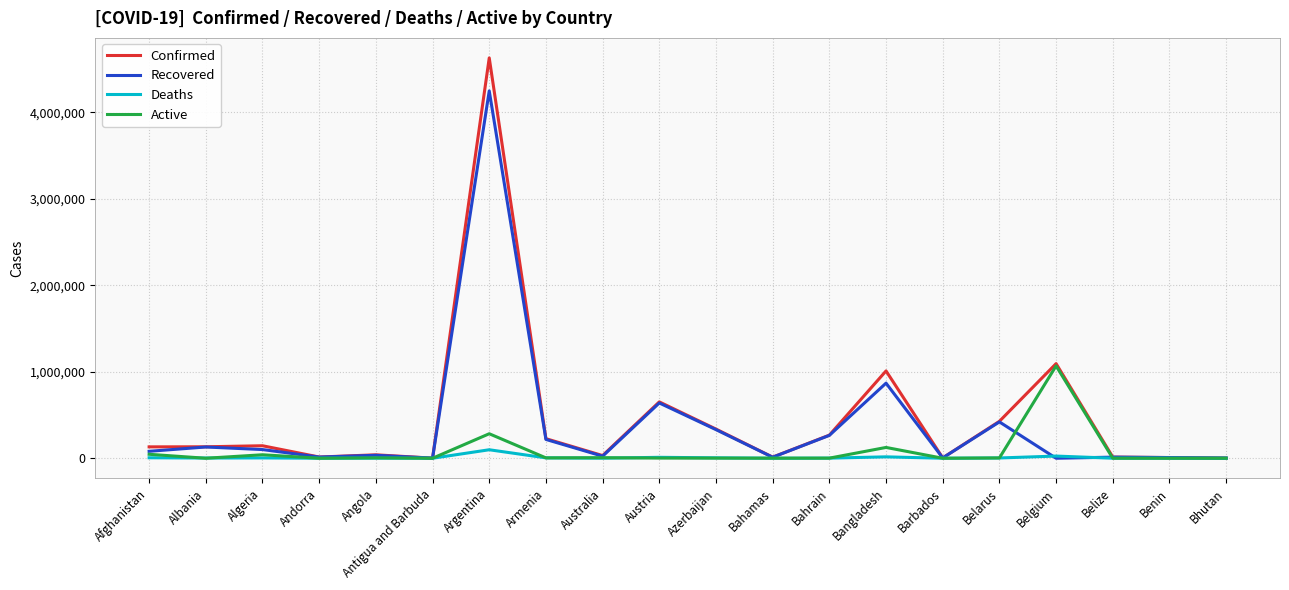

In Confirmed, how many points are lower than both neighbors (excluding endpoints)?

5